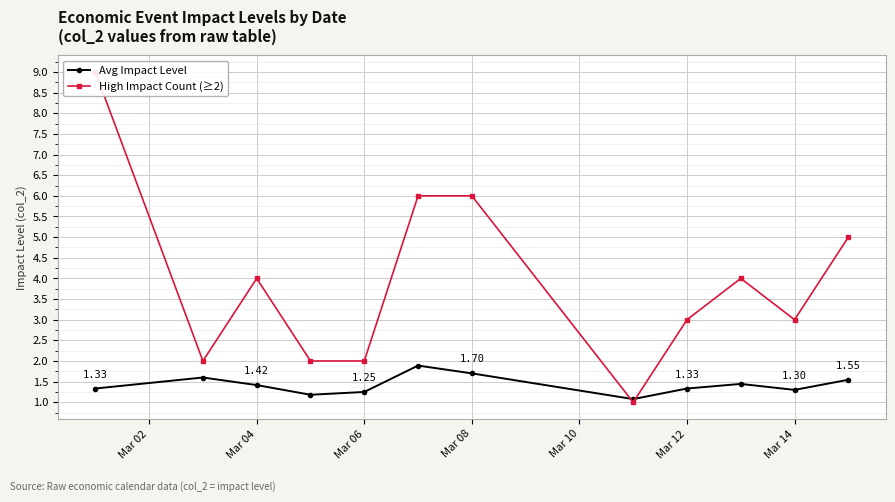

Reading right to left, what are all the values shown in this chart?

Avg Impact Level: 1.5	1.3	1.4	1.3	1.1	1.7	1.9	1.2	1.2	1.4	1.6	1.3
High Impact Count (≥2): 5.0	3.0	4.0	3.0	1.0	6.0	6.0	2.0	2.0	4.0	2.0	9.0